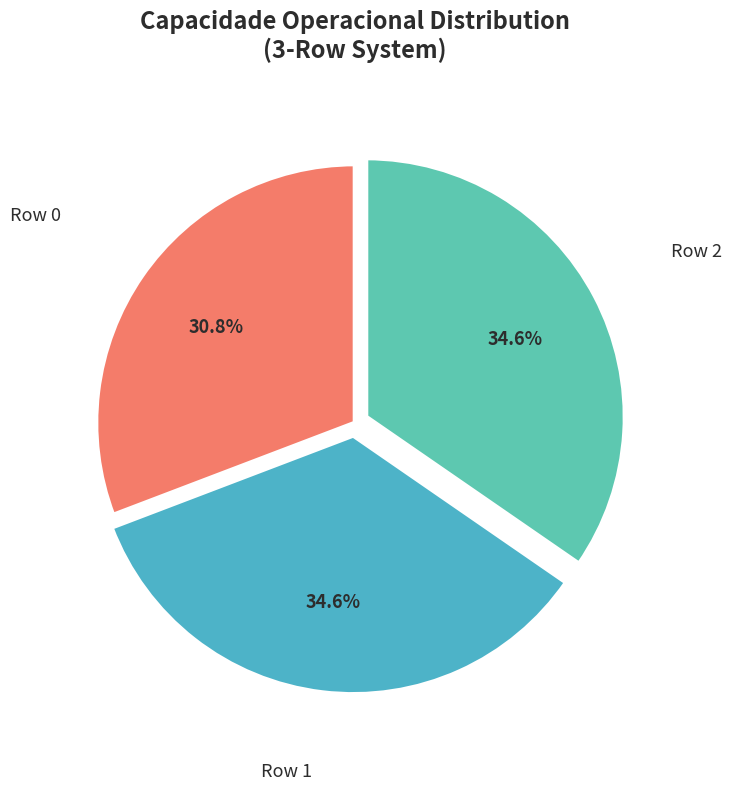

How many slices are in this pie chart?

3